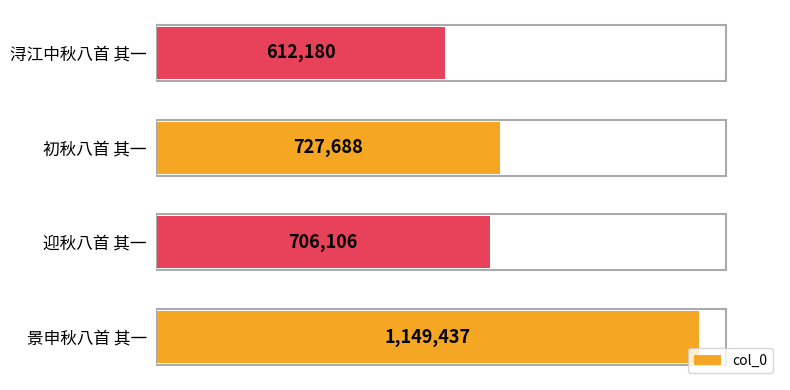

List the labels in order of value, largest first.

景申秋八首 其一, 初秋八首 其一, 迎秋八首 其一, 浔江中秋八首 其一